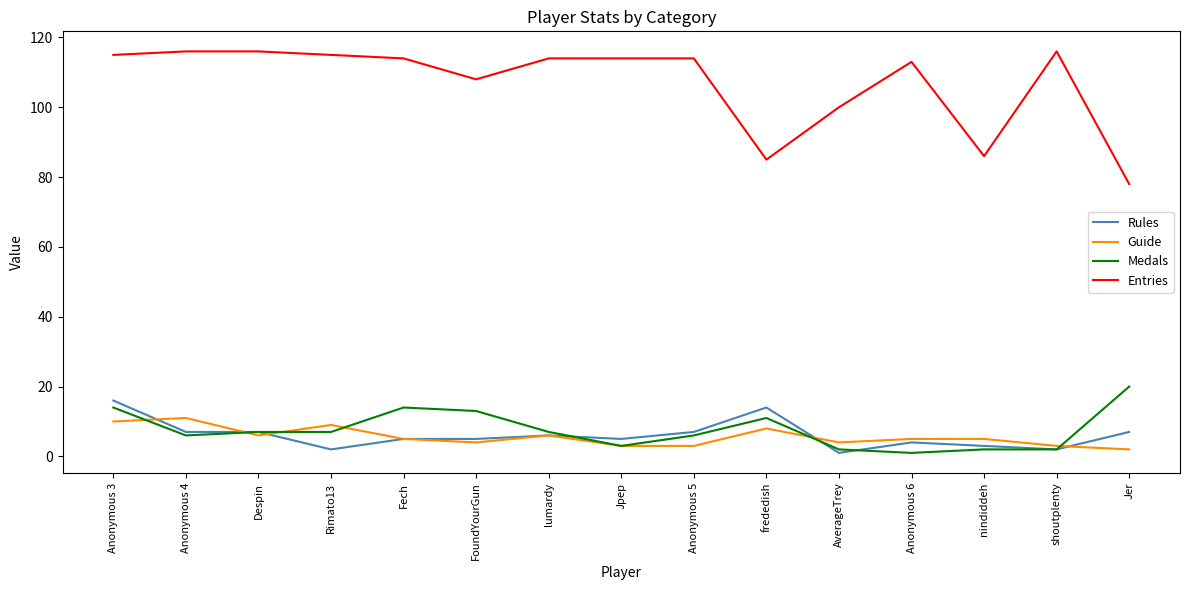

What is the approximate value of Guide at frededish?

8